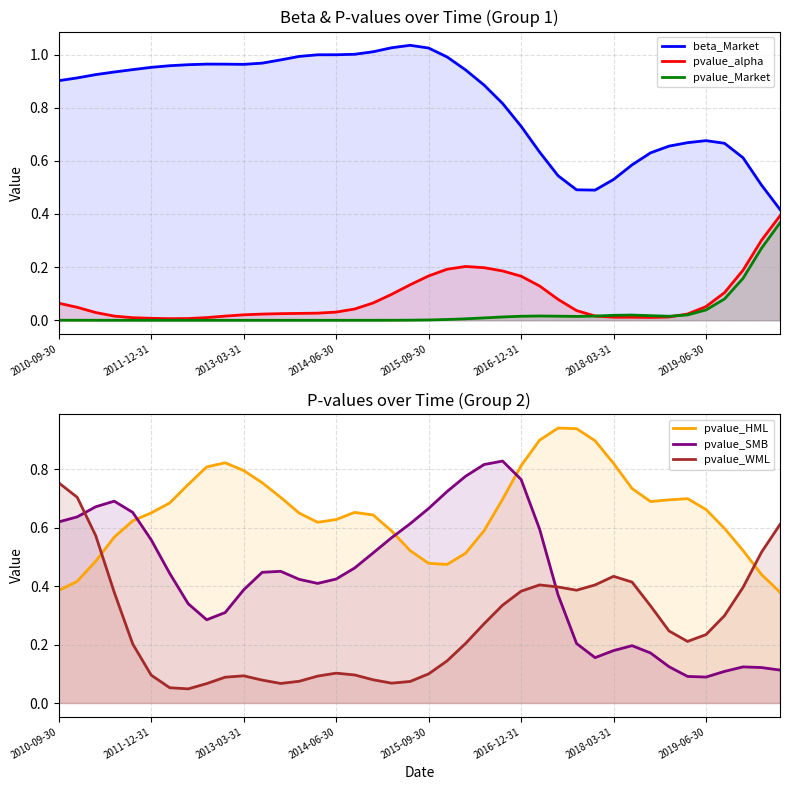

Does the chart display data point markers on the line(s)?

No